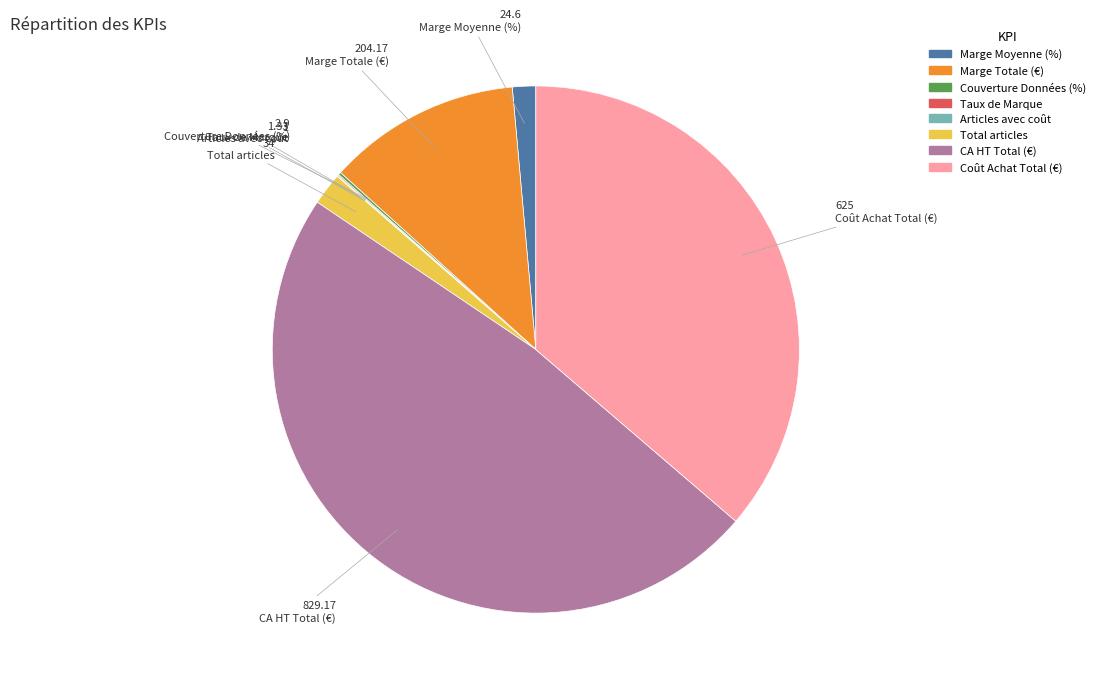

Between Marge Moyenne (%) and CA HT Total (€), which is larger?

CA HT Total (€)